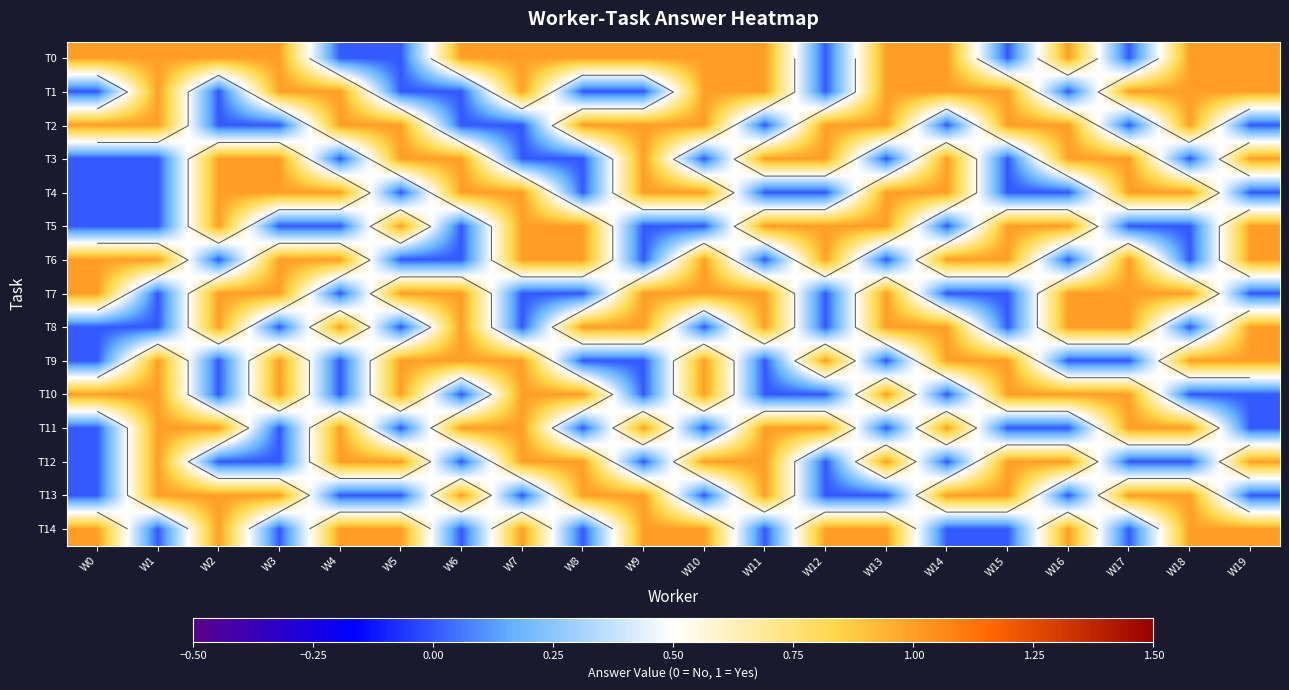

Which category has the lowest value across all series?

W4